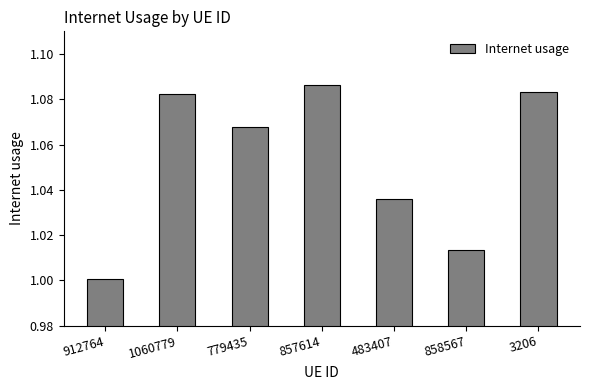

Count the number of data series in this chart.

1